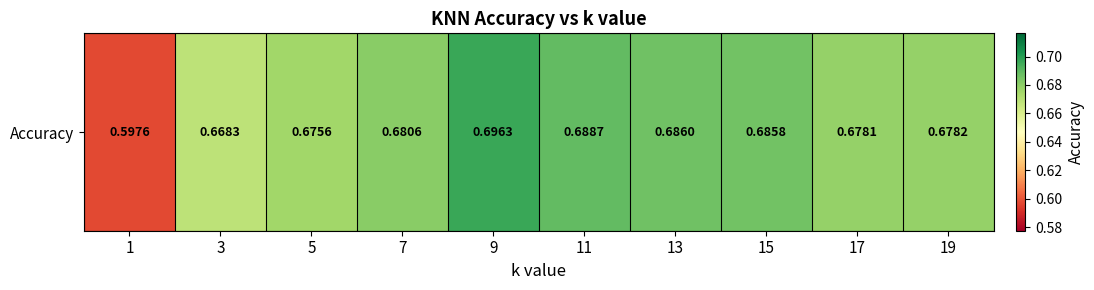

Which label corresponds to the smallest value in the chart?

1